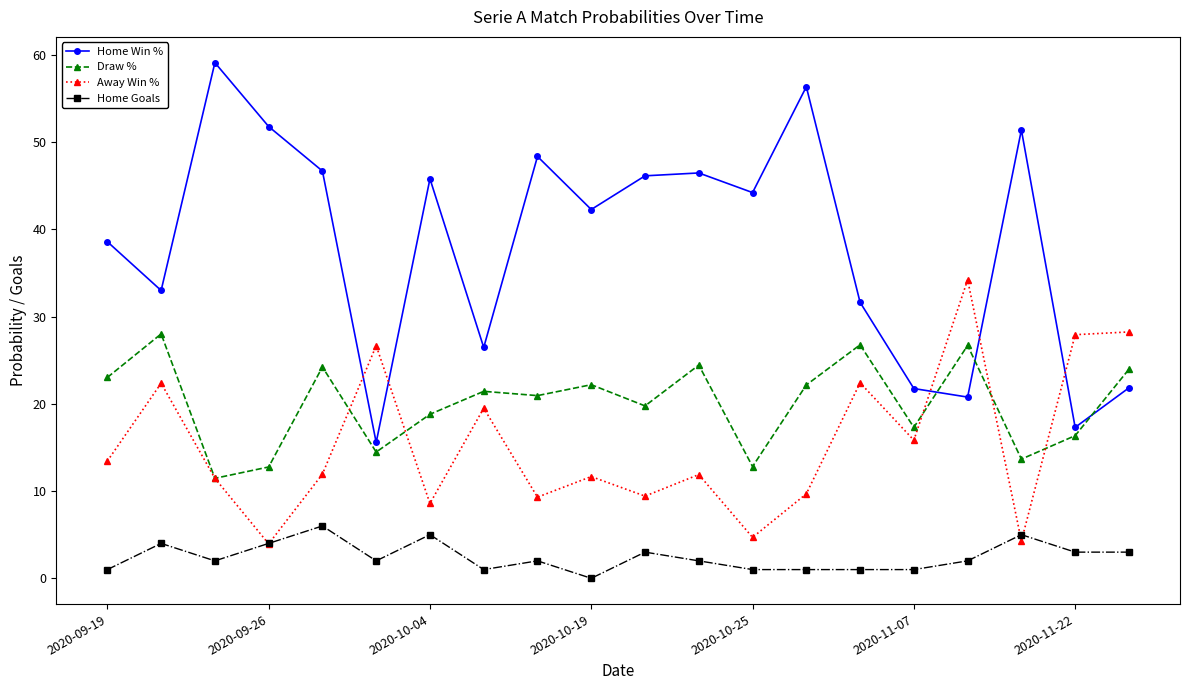

After their last crossing, which series has the higher values: Away Win % or Home Win %?

Away Win %